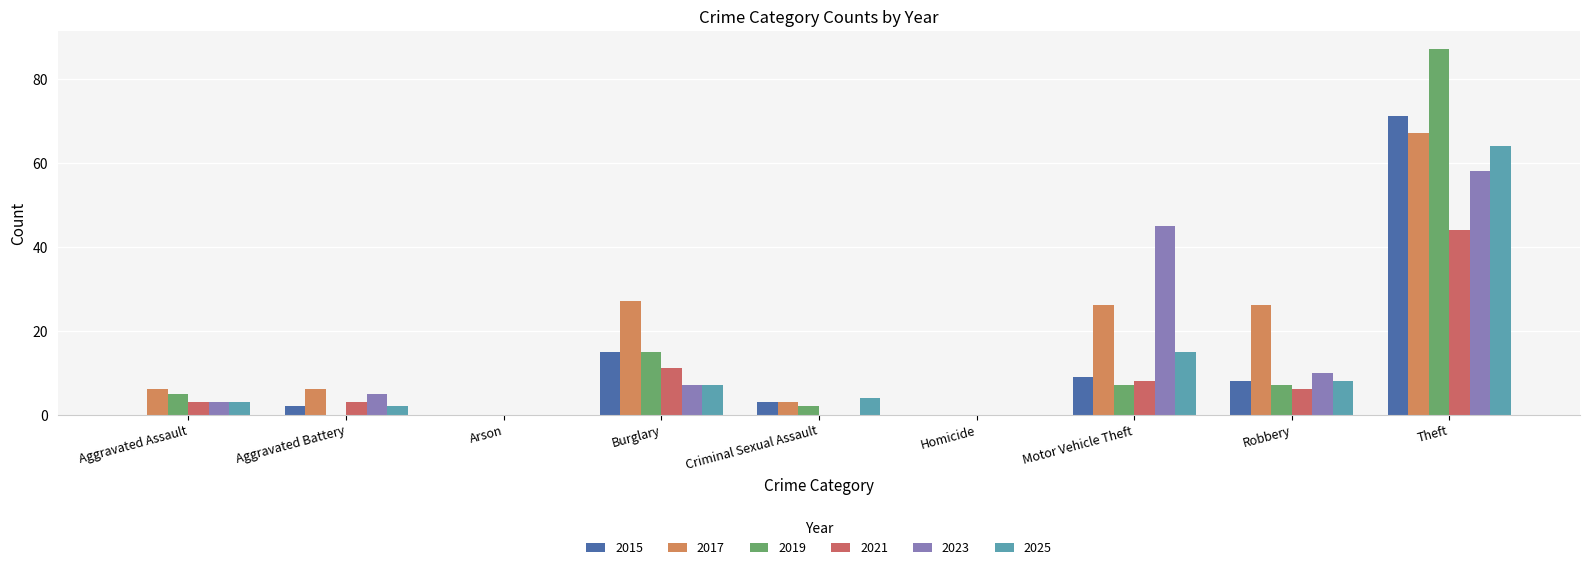

How many series are shown in this chart?

6